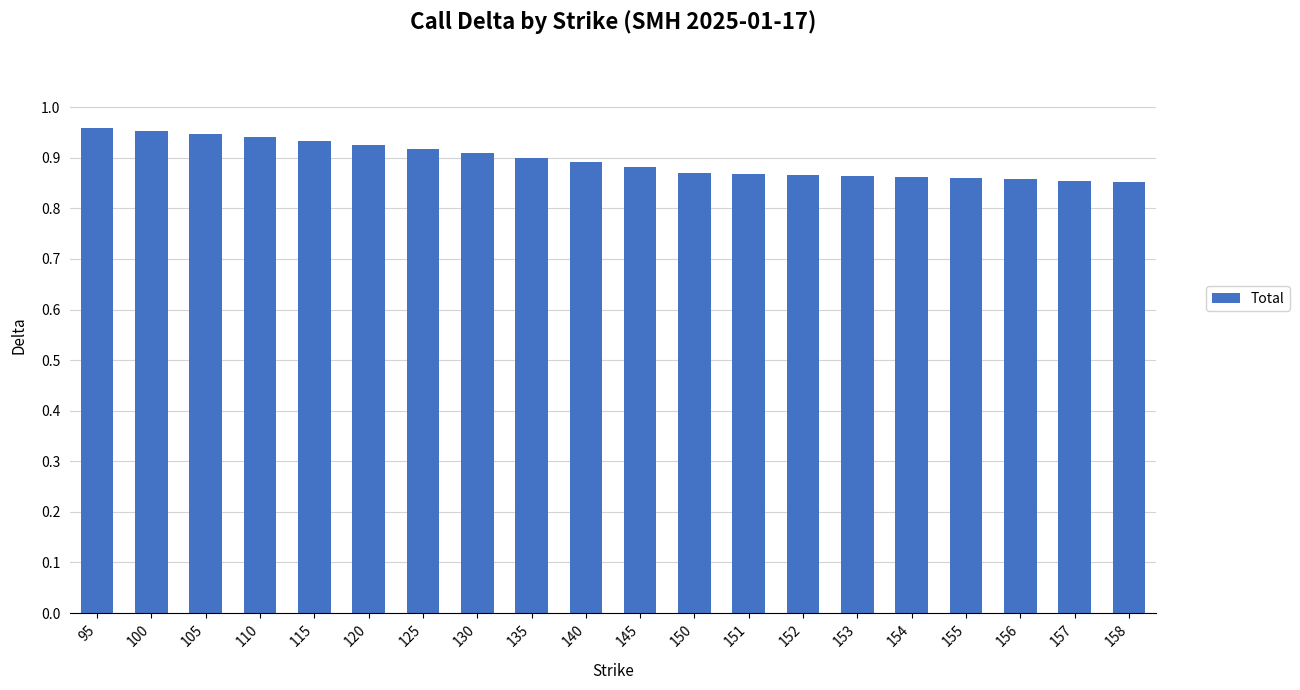

What is the sum of all values?

17.9